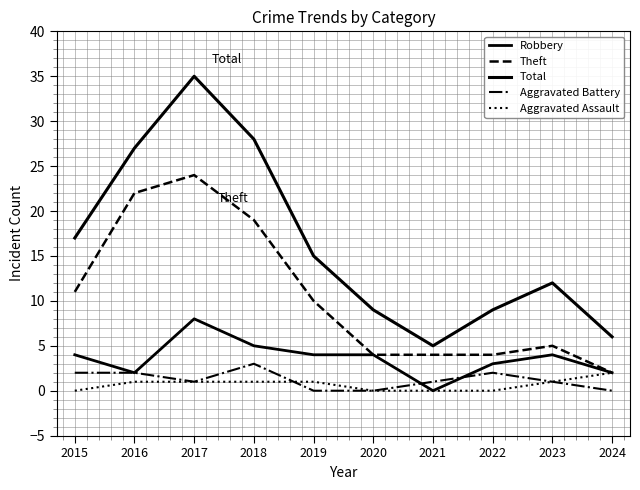

Reading left to right, what are all the values shown in this chart?

Robbery: 4	2	8	5	4	4	0	3	4	2
Theft: 11	22	24	19	10	4	4	4	5	2
Total: 17	27	35	28	15	9	5	9	12	6
Aggravated Battery: 2	2	1	3	0	0	1	2	1	0
Aggravated Assault: 0	1	1	1	1	0	0	0	1	2